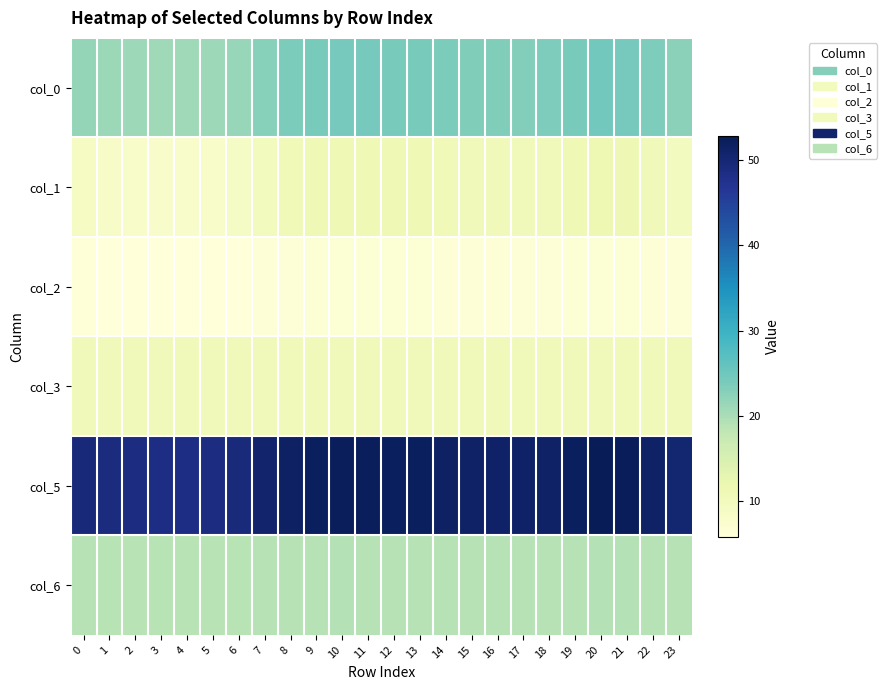

What is the minimum value shown in the chart?

5.8